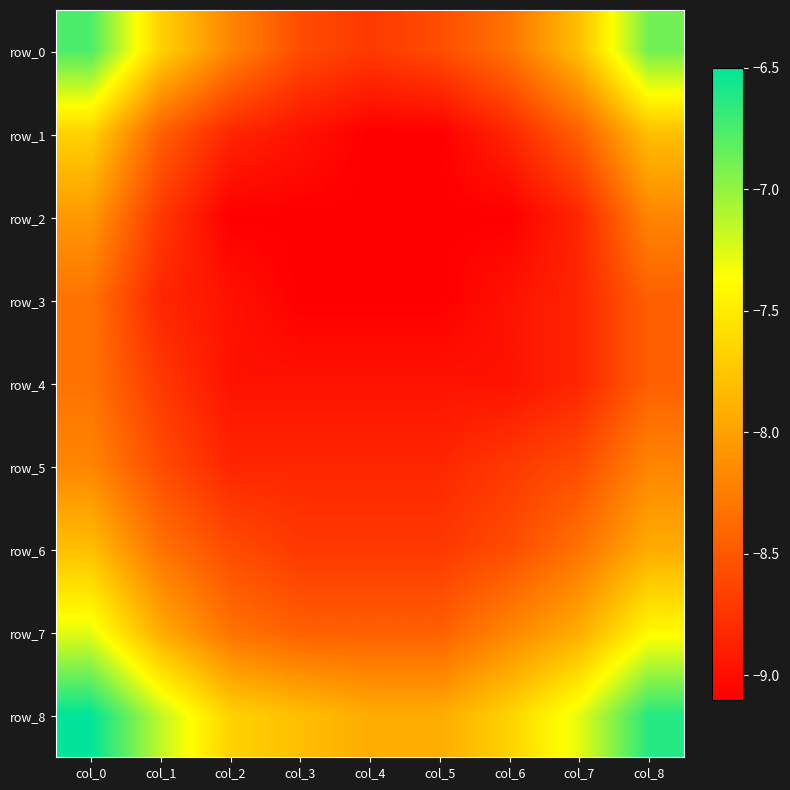

How many distinct data groups are displayed?

9